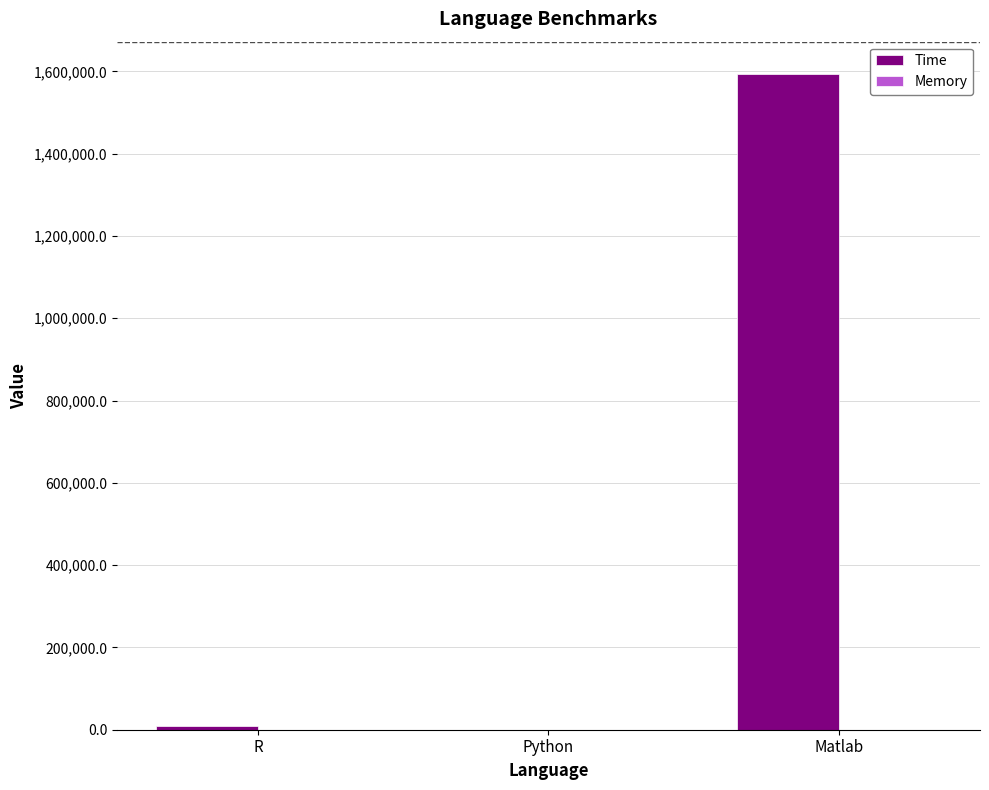

What is the sum of all Time values?

1602925.2